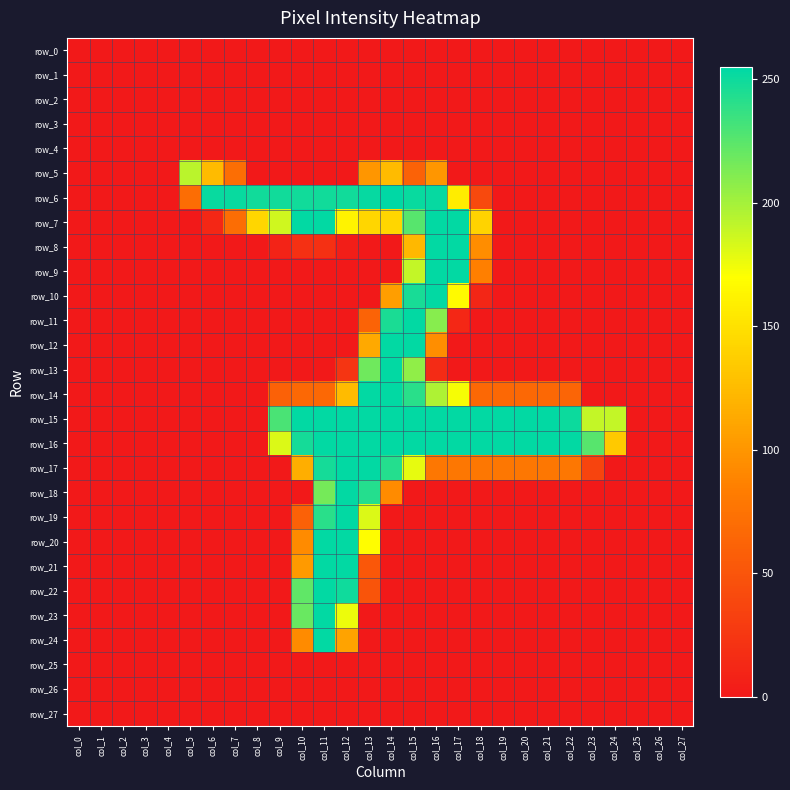

What is the average value of the row_6 series?

108